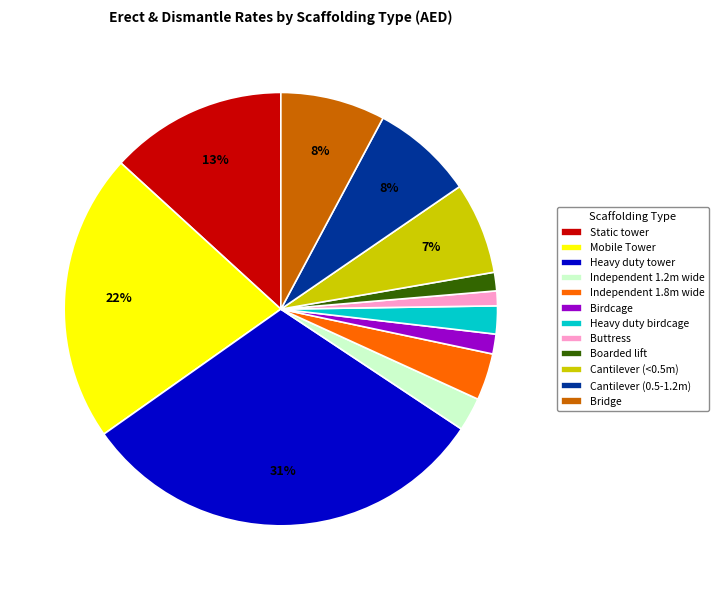

Which has a higher value, Independent 1.8m wide or Heavy duty birdcage?

Independent 1.8m wide